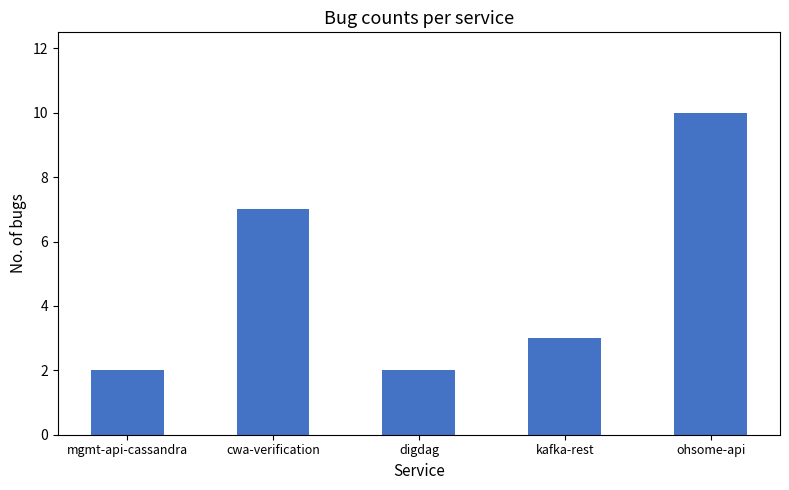

What is the difference between the maximum and minimum values?

8